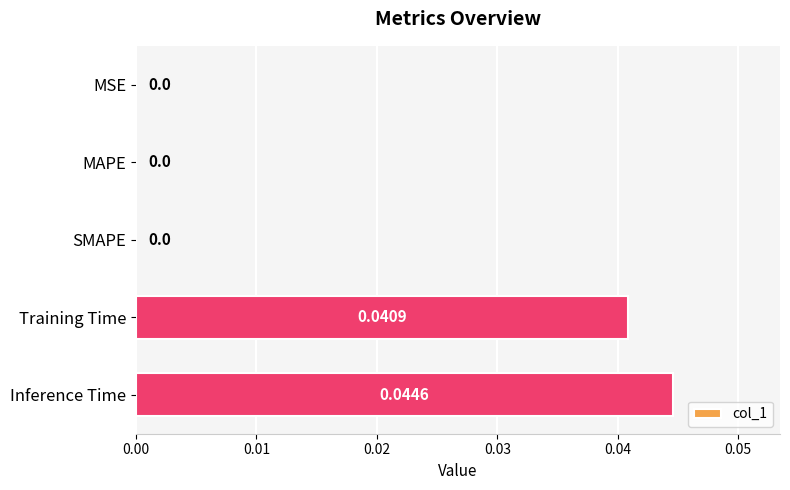

Between Inference Time and MAPE, which is larger?

Inference Time